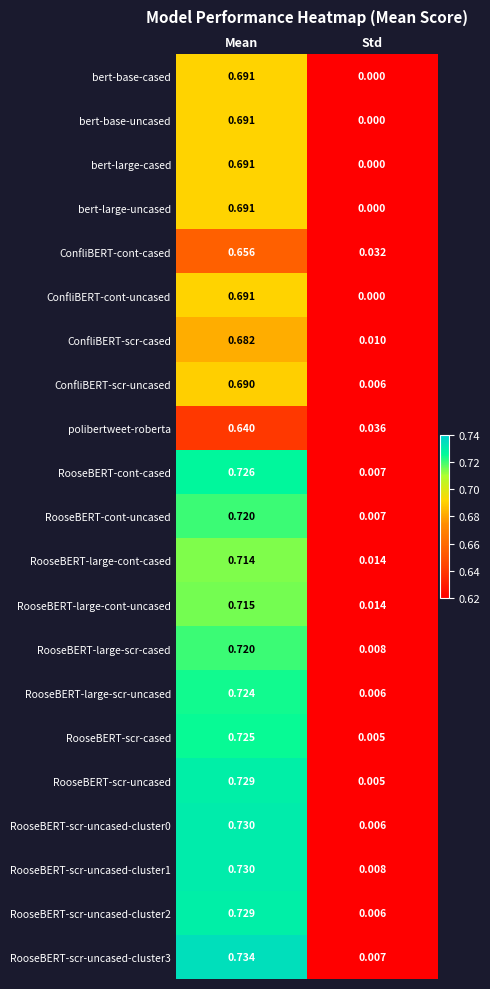

Between Mean and Std, which series saw the biggest shift?

RooseBERT-scr-uncased-cluster3